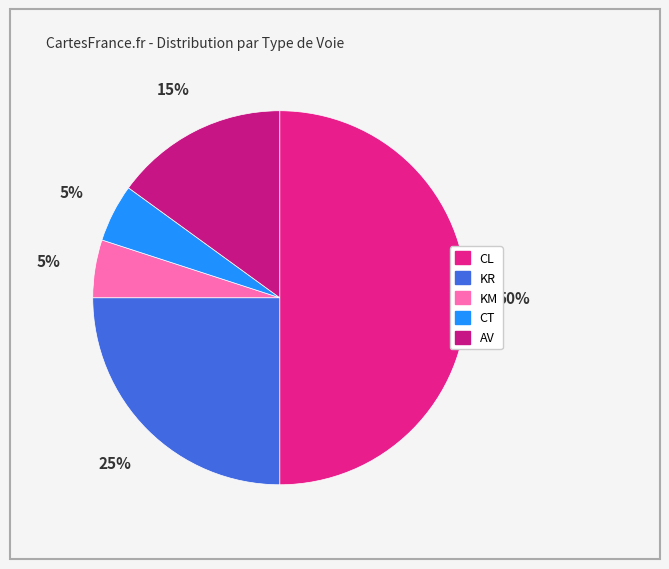

Rank the categories by value from lowest to highest.

KM, CT, AV, KR, CL